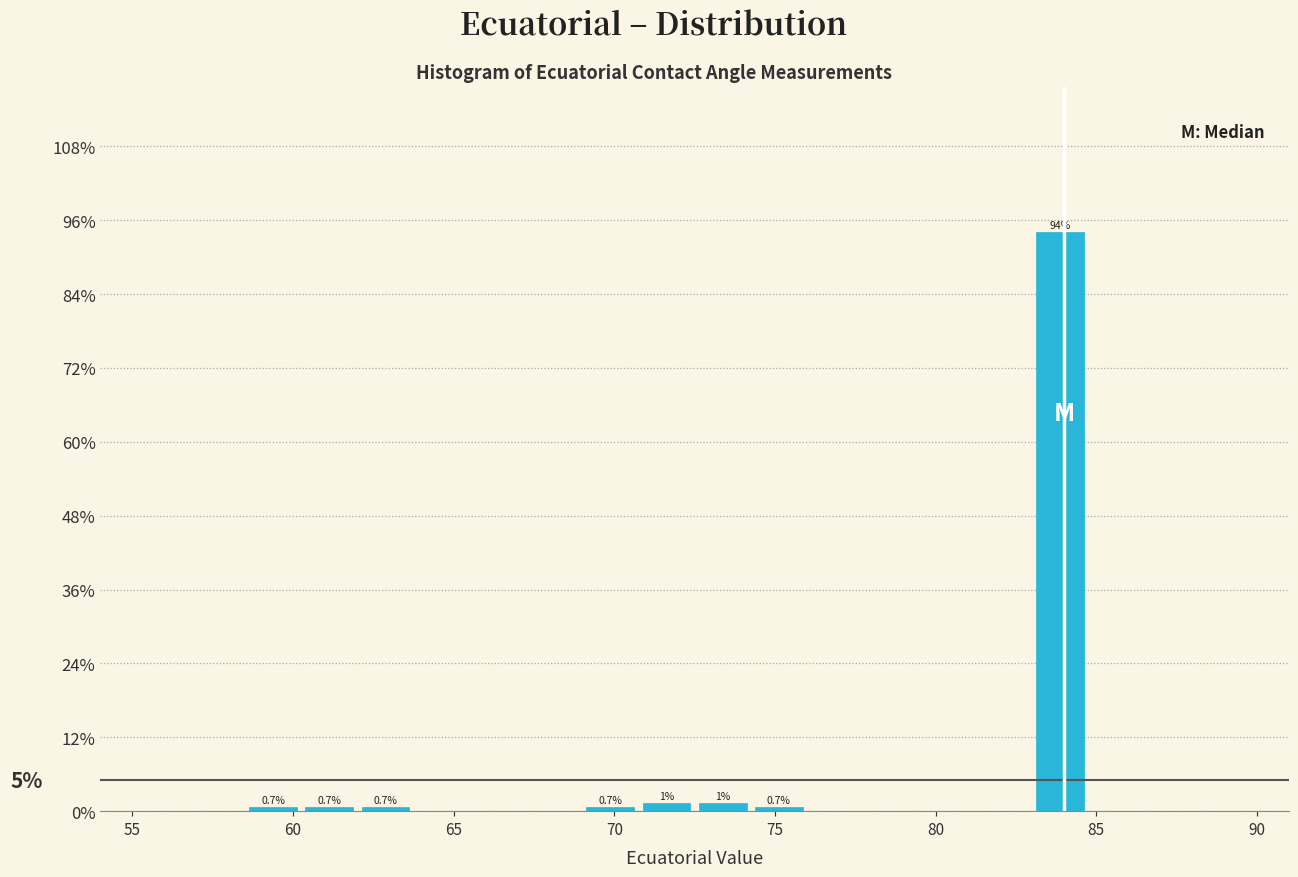

Around what value on the x-axis is the tallest bar? Give the approximate position of its centre, as read against the axis.

84.0